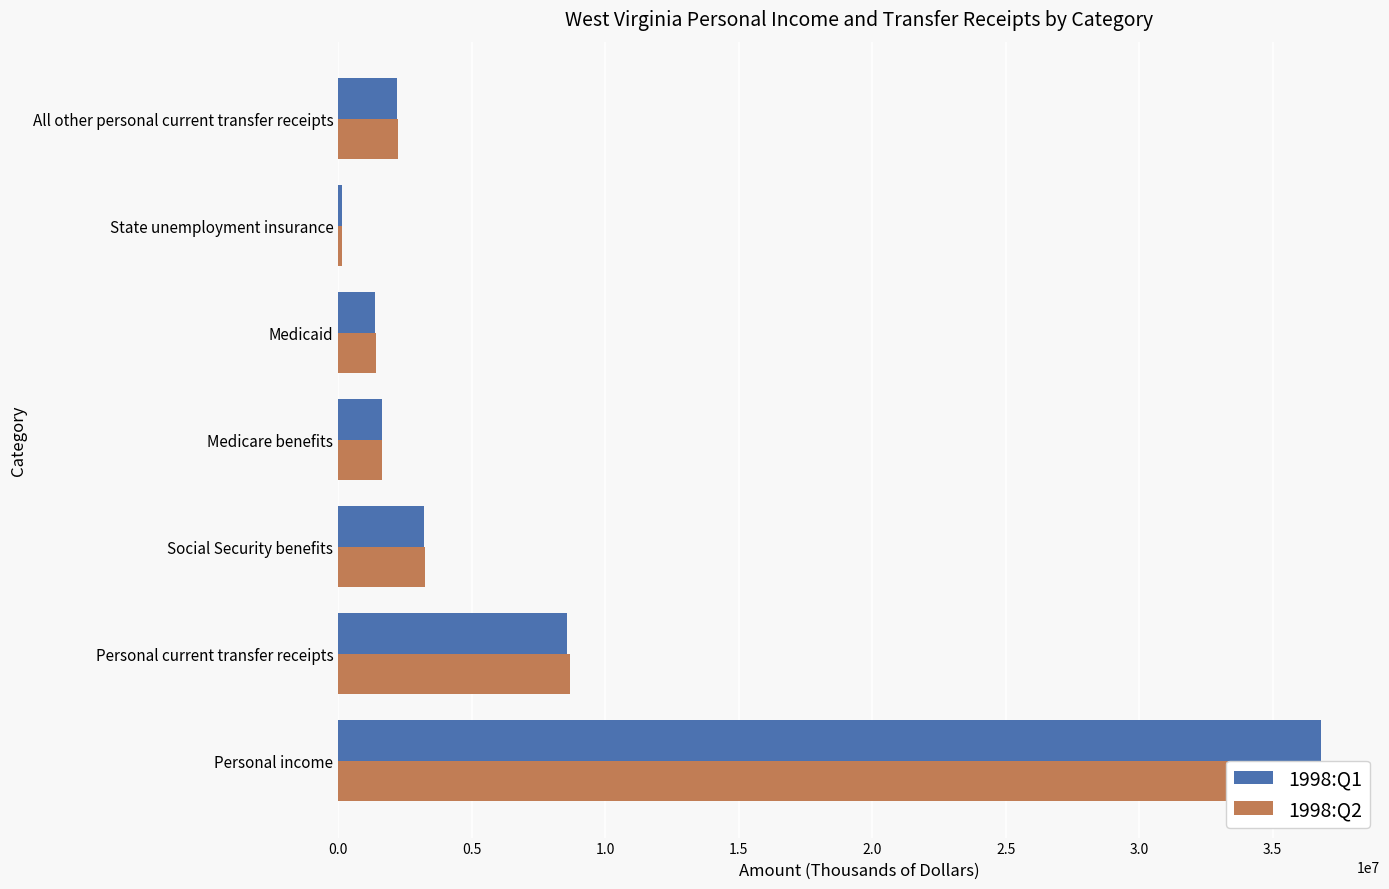

How many bars are there in total?

14